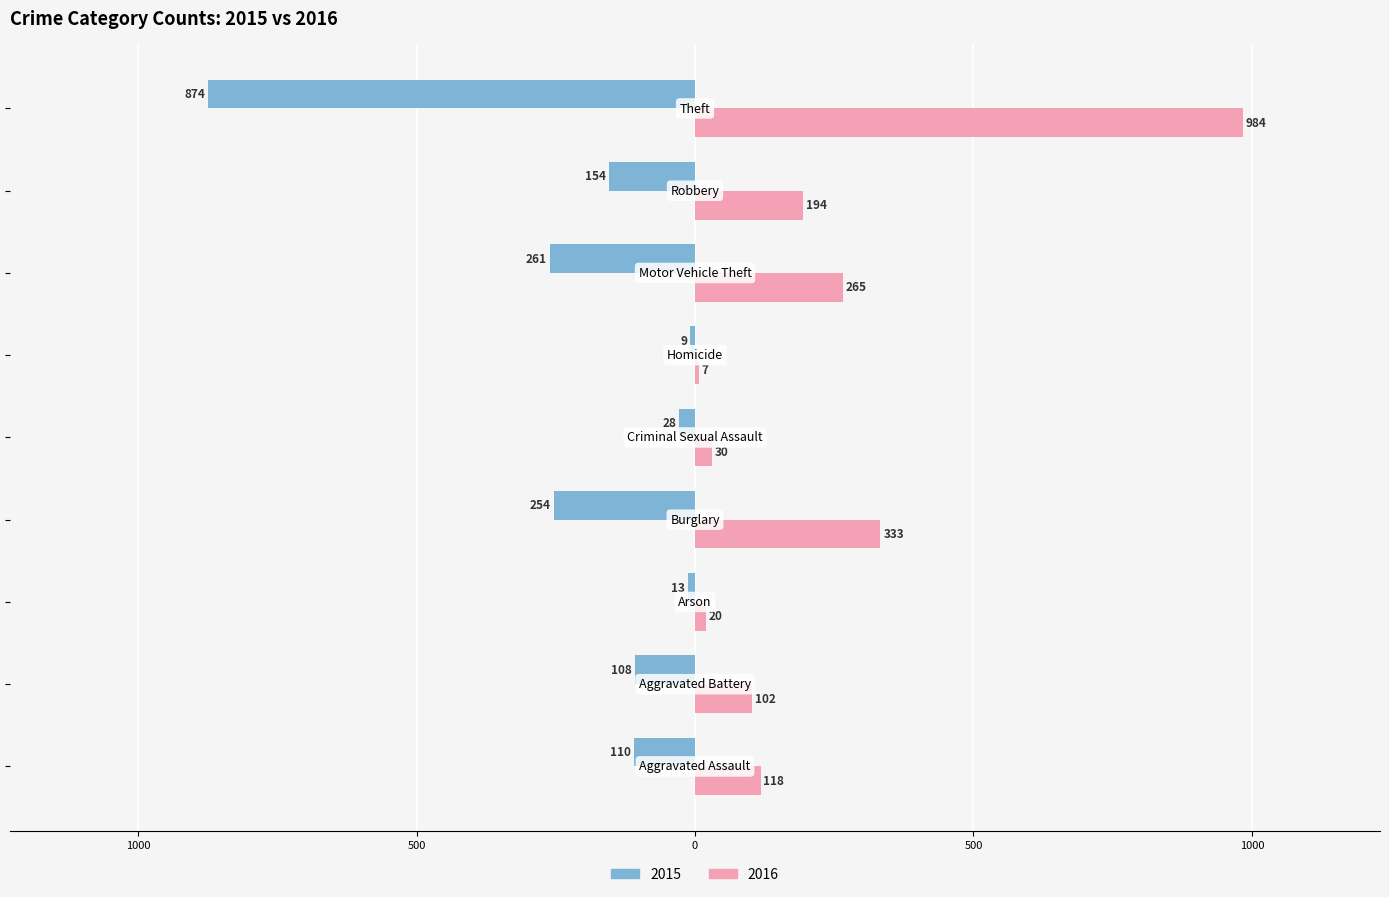

What are all the series names shown in the legend?

2015, 2016